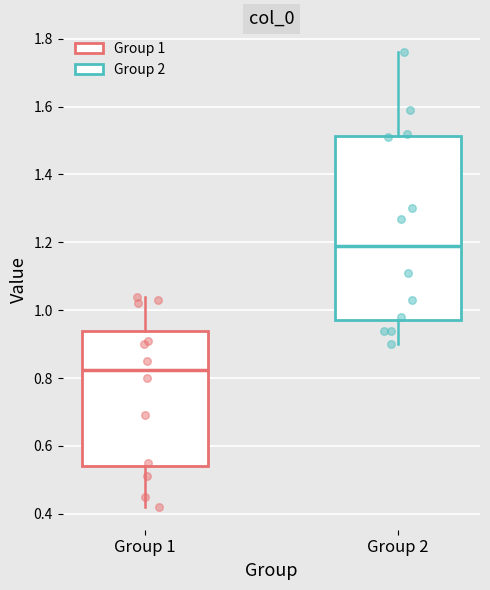

Reading left to right, transcribe this box plot: for each box, give where its median line is, the range the box spans, and where its two whiskers end, as read against the y-axis. The values are not printed on the chart, so give them approximately, as read against the axis.

Group 1: median 0.82, box 0.54 to 0.94, whiskers 0.42 to 1.04
Group 2: median 1.18, box 0.98 to 1.52, whiskers 0.90 to 1.76